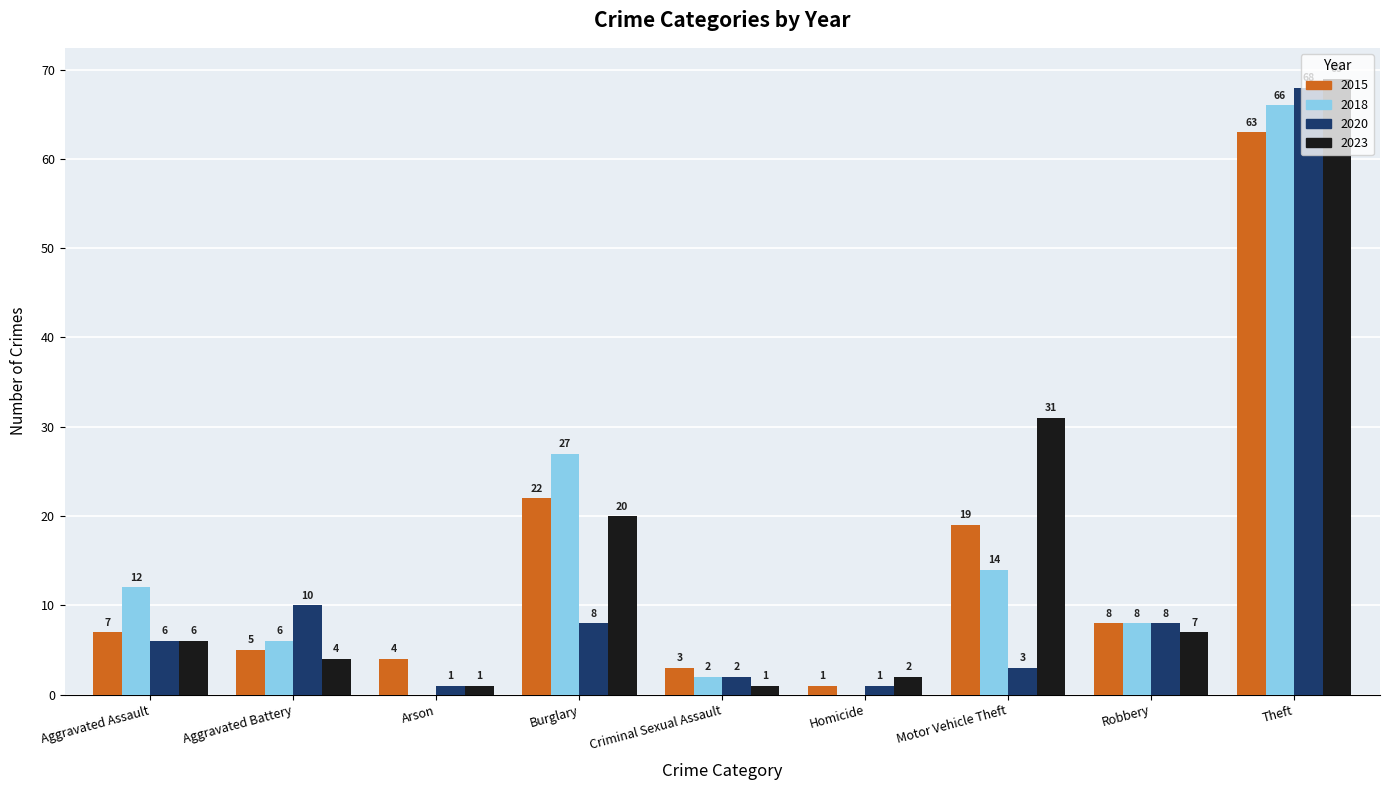

What are all the series names shown in the legend?

2015, 2018, 2020, 2023